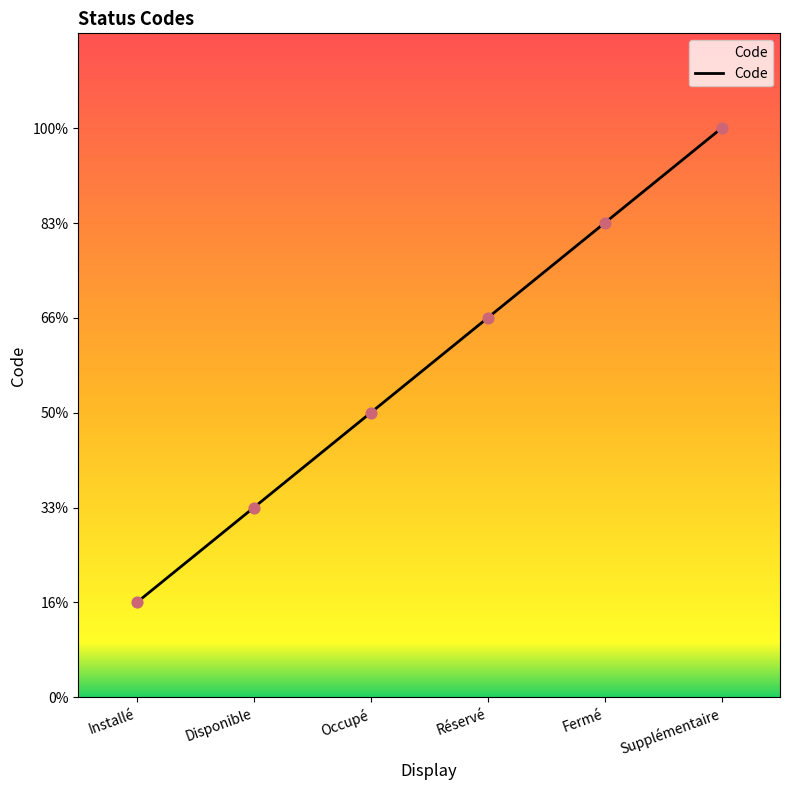

Between Supplémentaire and Installé, which is larger?

Supplémentaire